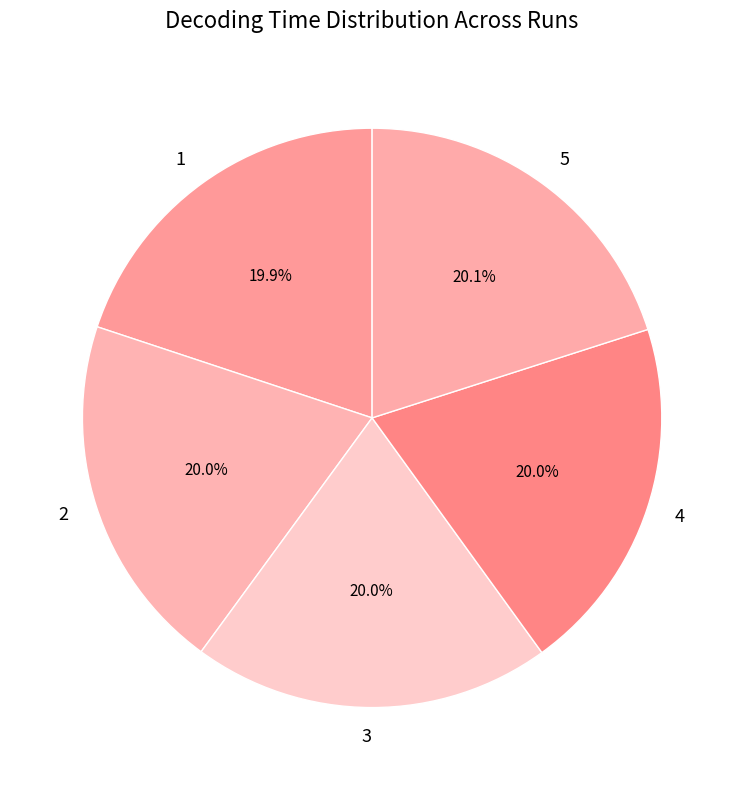

To the nearest percent, what is the average slice percentage?

20%